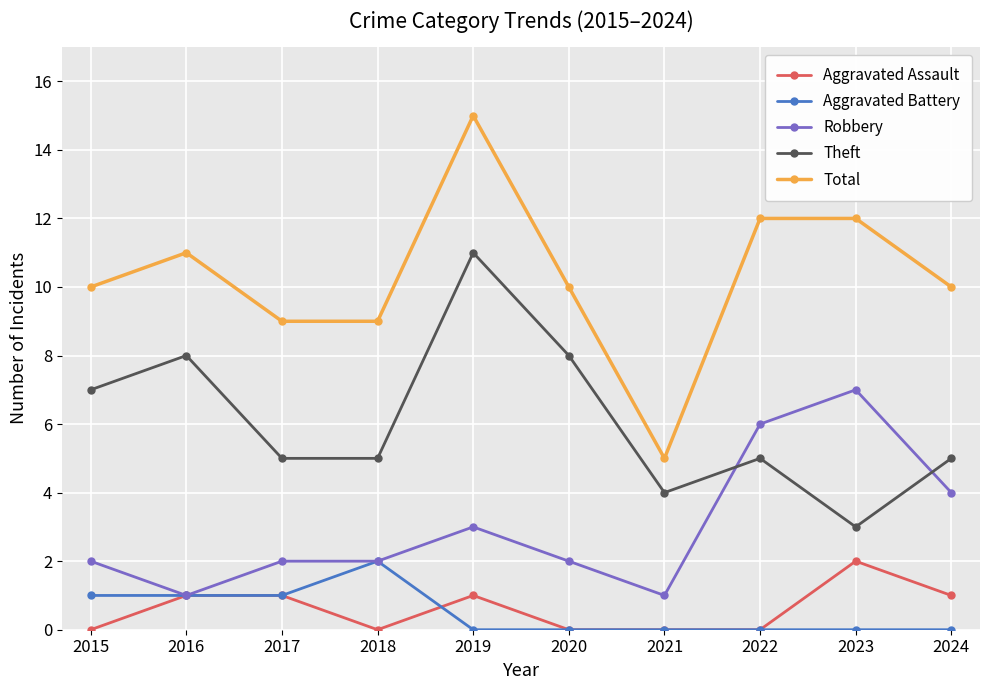

How many interior local peaks does the Theft series have?

3